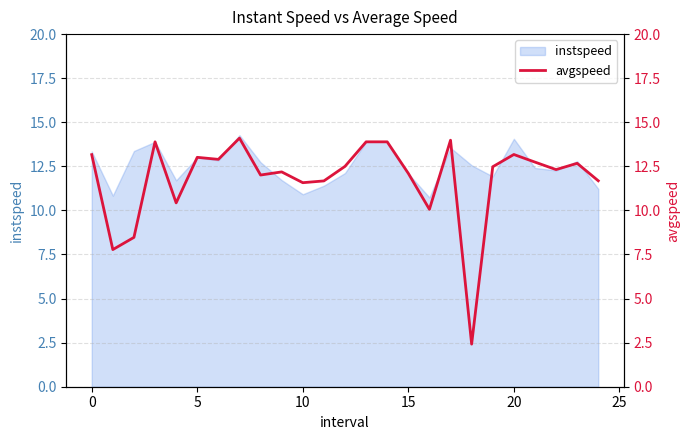

What is the difference between the maximum and minimum values?

11.7